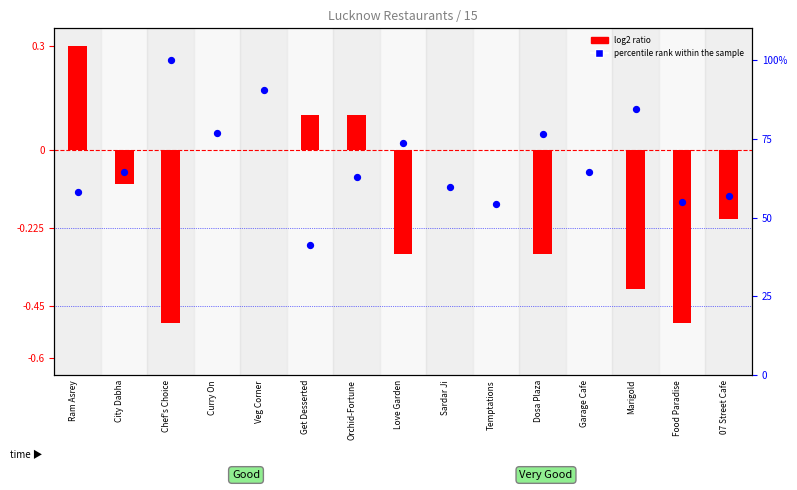

What are all the series names shown in the legend?

log2 ratio, percentile rank within the sample